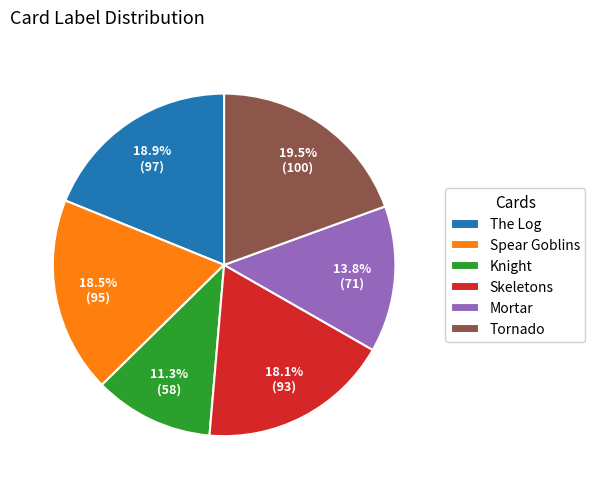

What is the smallest slice in the pie chart?

Knight